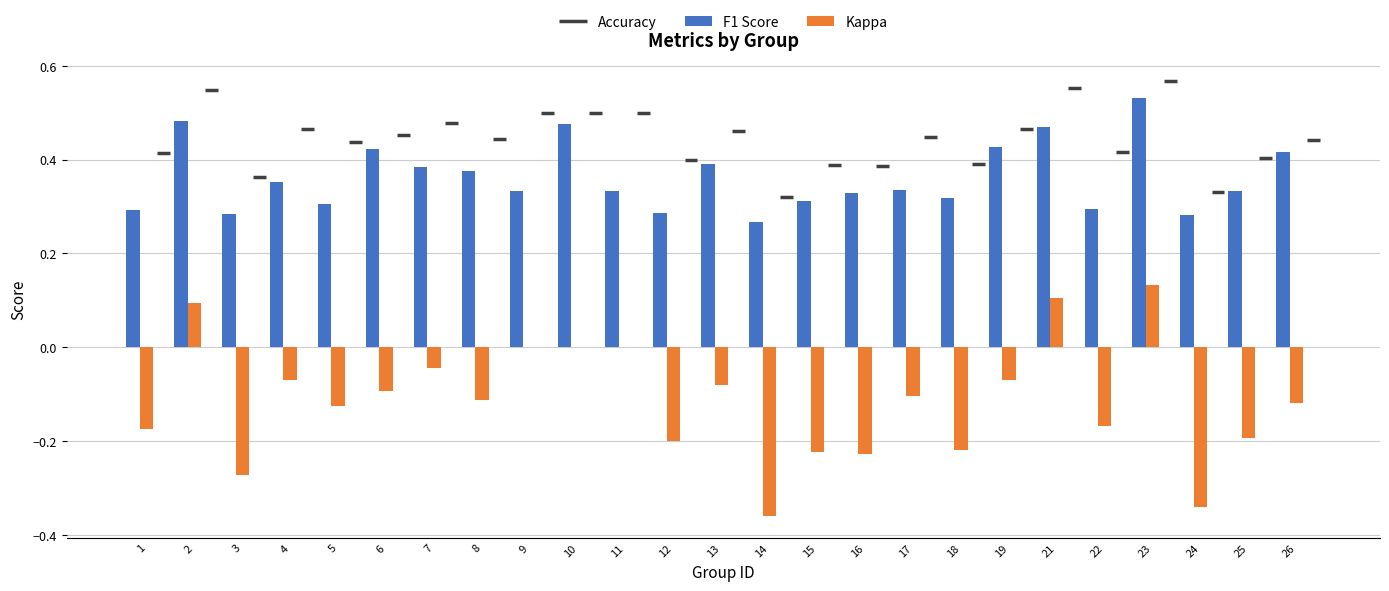

Is it true that F1 Score equals 0.5 at 15?

False